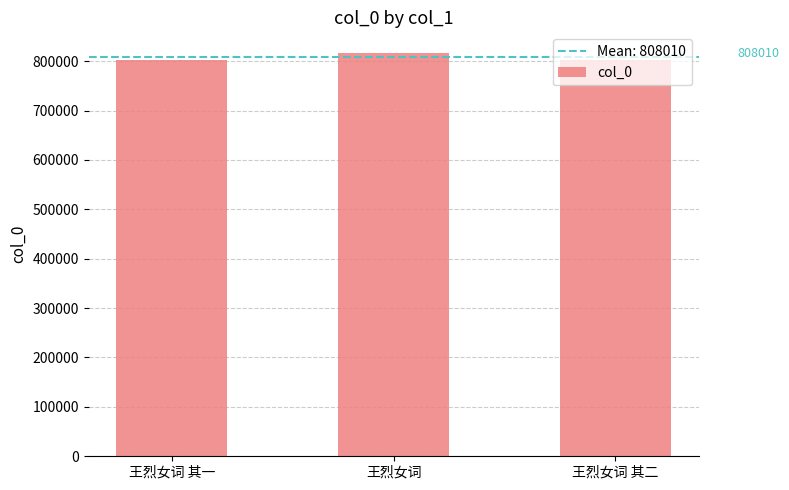

What is the greatest value displayed?

817467